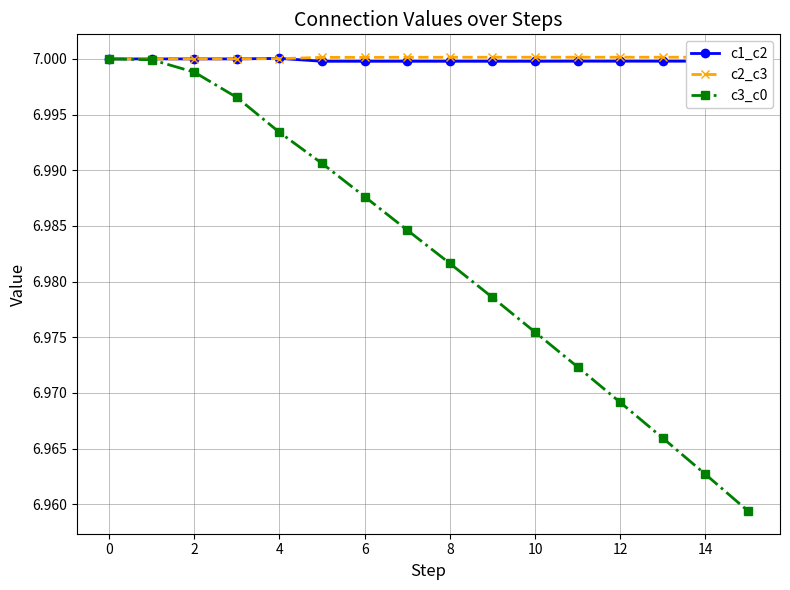

The c3_c0 series shows 4.1 at 2. True or false?

False